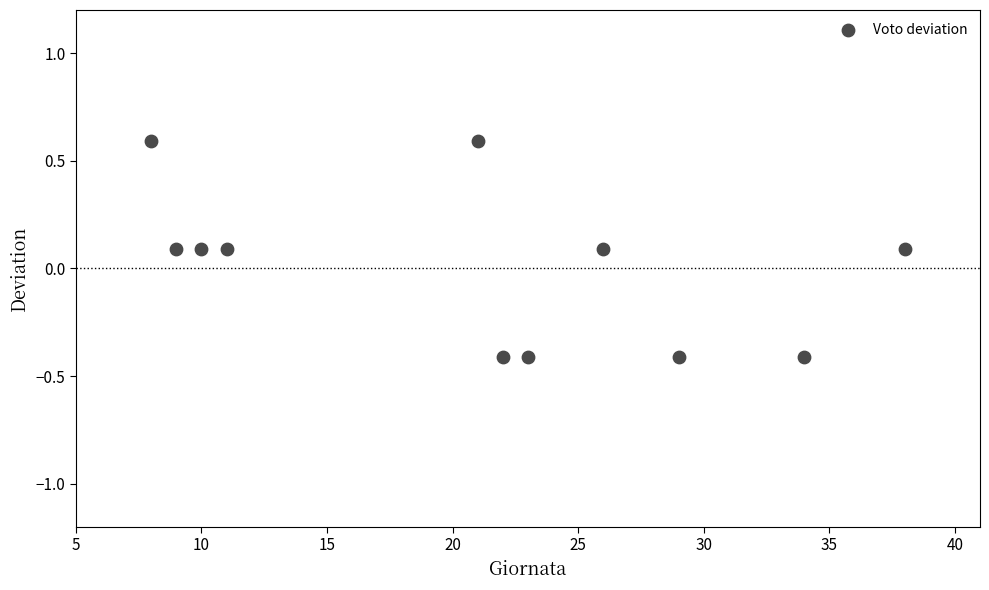

What is the range of X values (max minus min)?

30.0